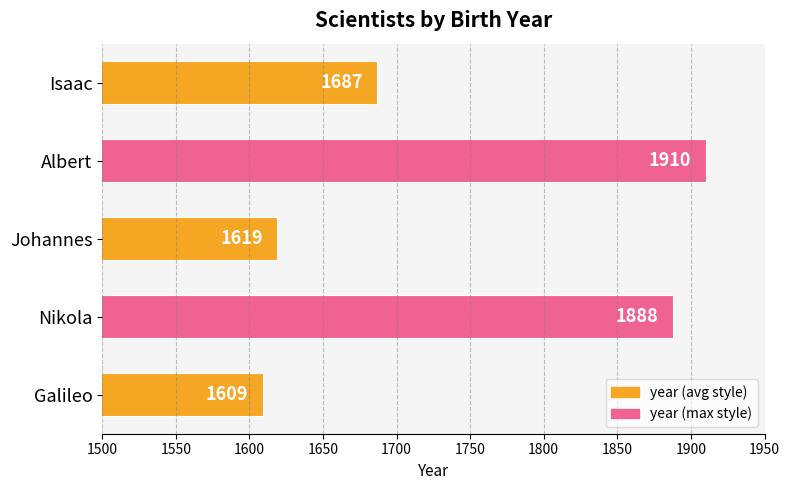

Reading bottom to top, what are all the values shown in this chart?

1609	1888	1619	1910	1687